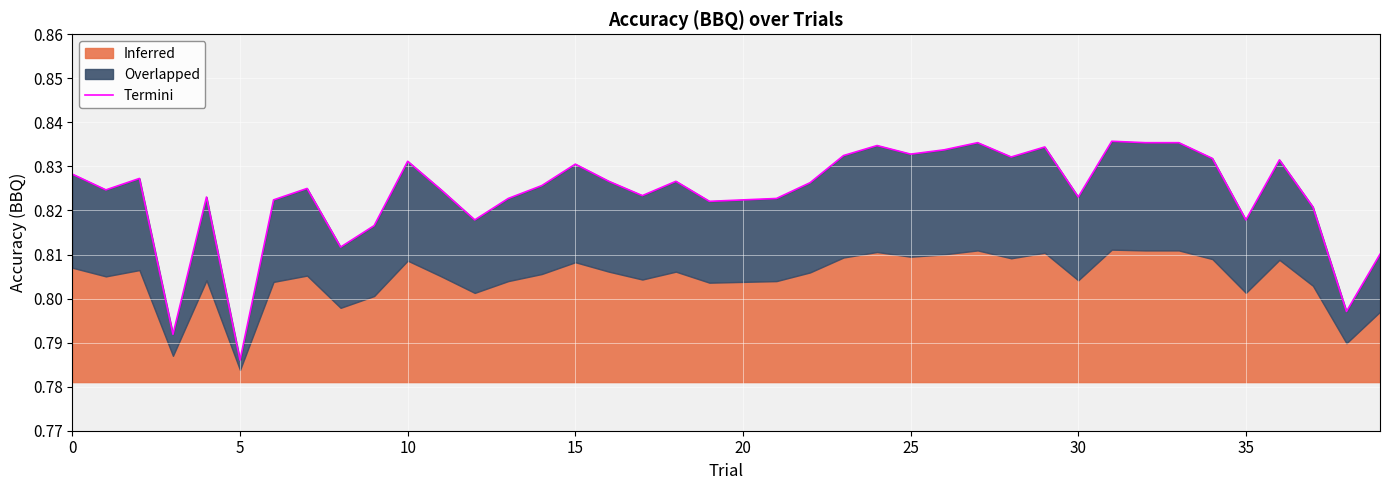

True or false: the data has more than 1 interior local peaks.

True